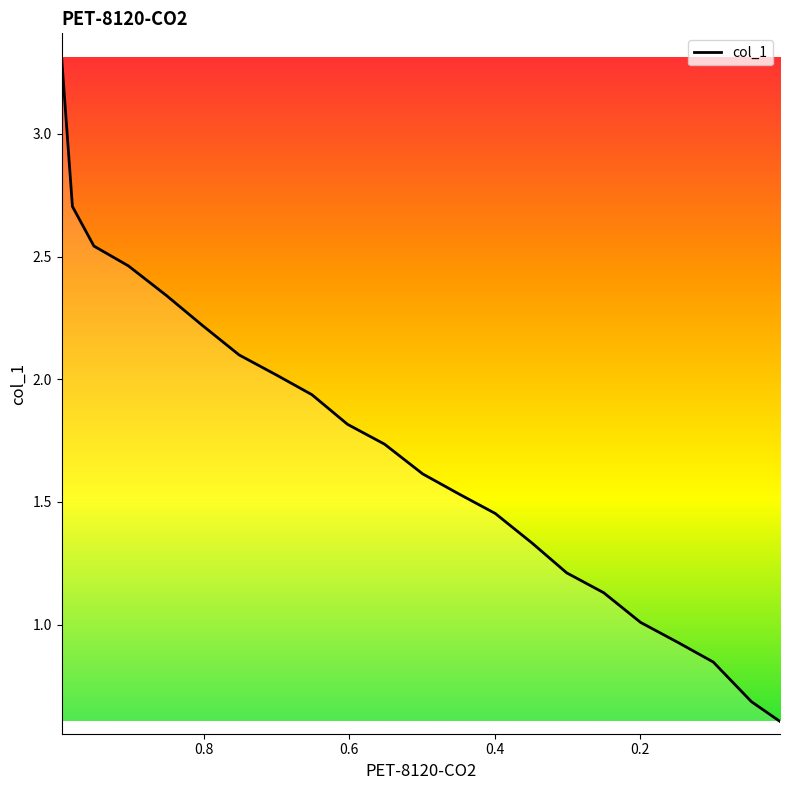

True or false: there are more than 0 points higher than both neighbors.

False